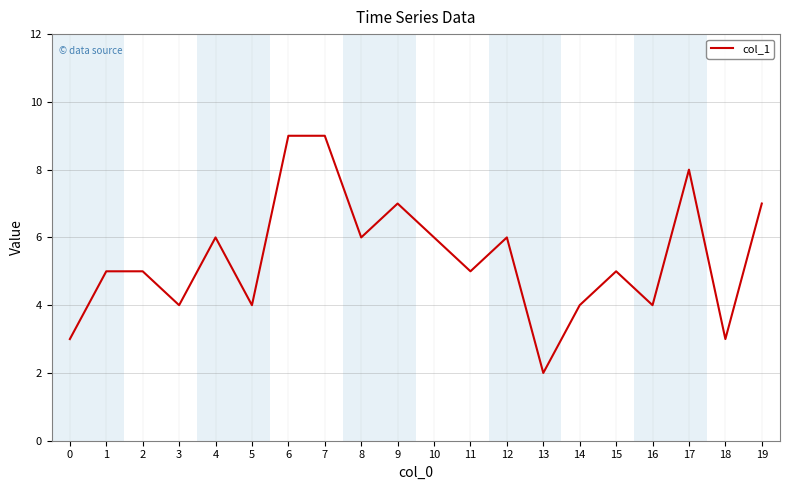

What is the change in value from 1 to 7?

+4